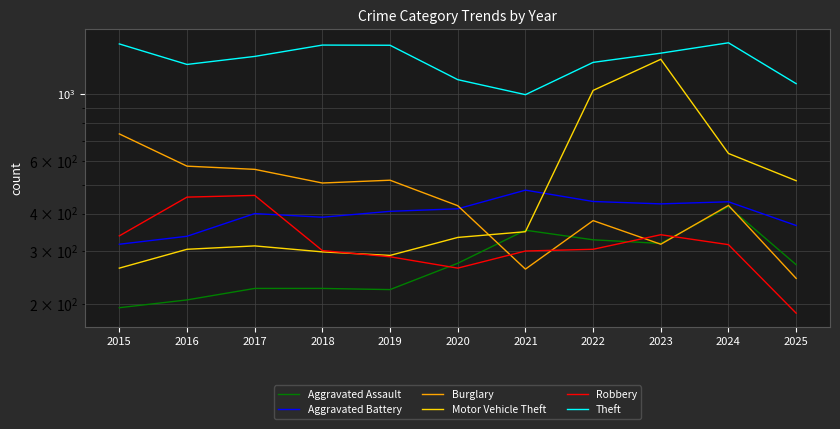

What is the smallest value displayed?

186